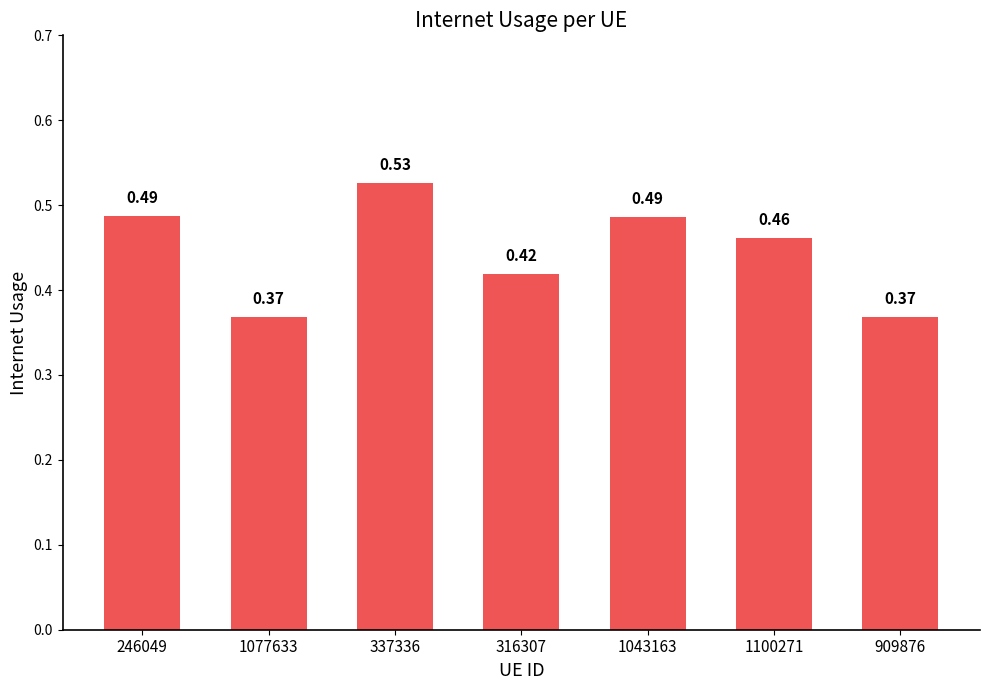

What is the difference between the values at 316307 and 1077633?

0.1